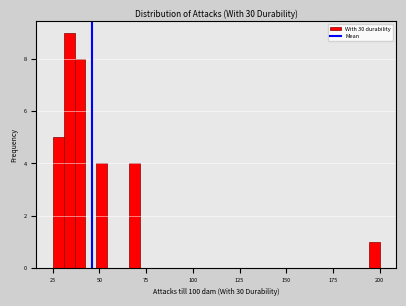

Around what value on the x-axis is the tallest bar? Give the approximate position of its centre, as read against the axis.

35